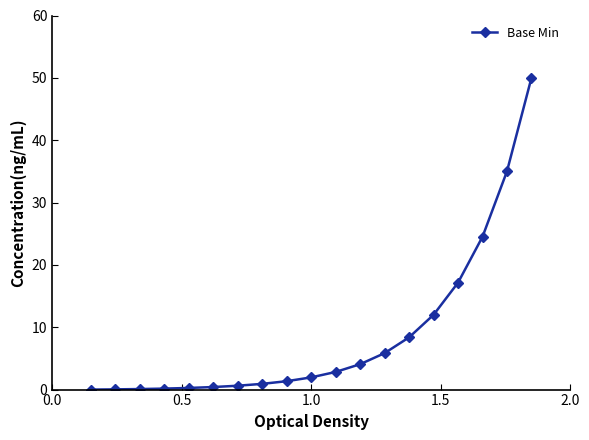

What is the maximum value shown in the chart?

50.0